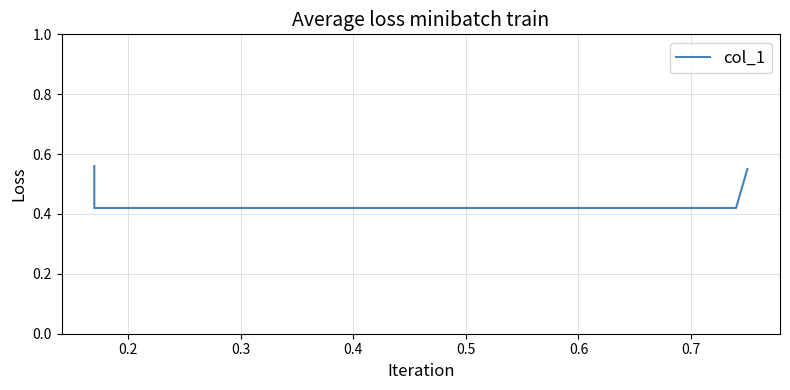

Which has a higher value, 0.2 or 0.4?

0.4